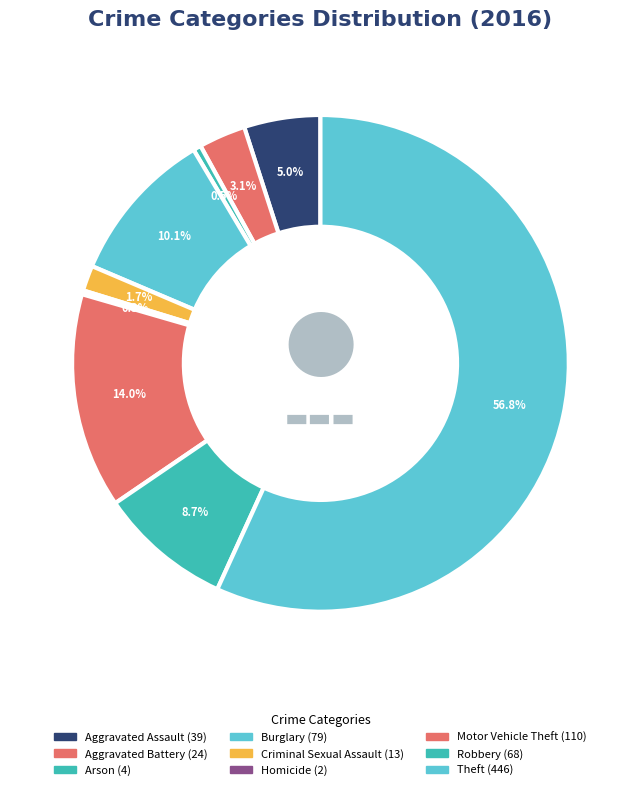

To the nearest percent, what is the difference between the largest and smallest slice percentages?

57%